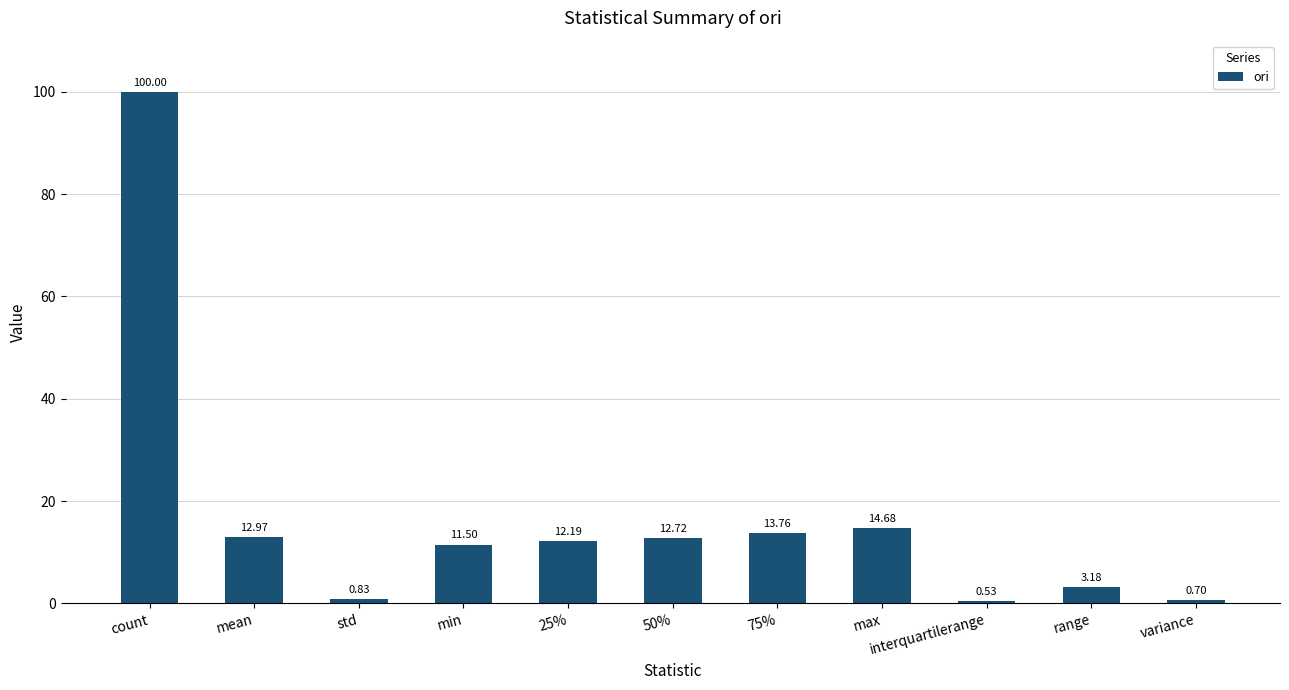

What is the average value?

16.6